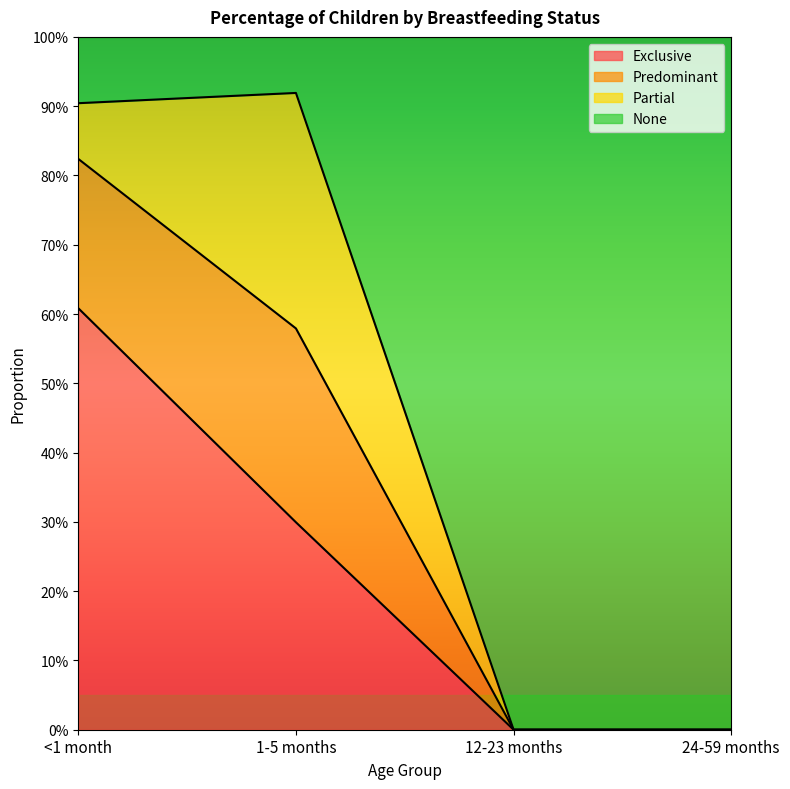

What position from the right is 24-59 months?

1